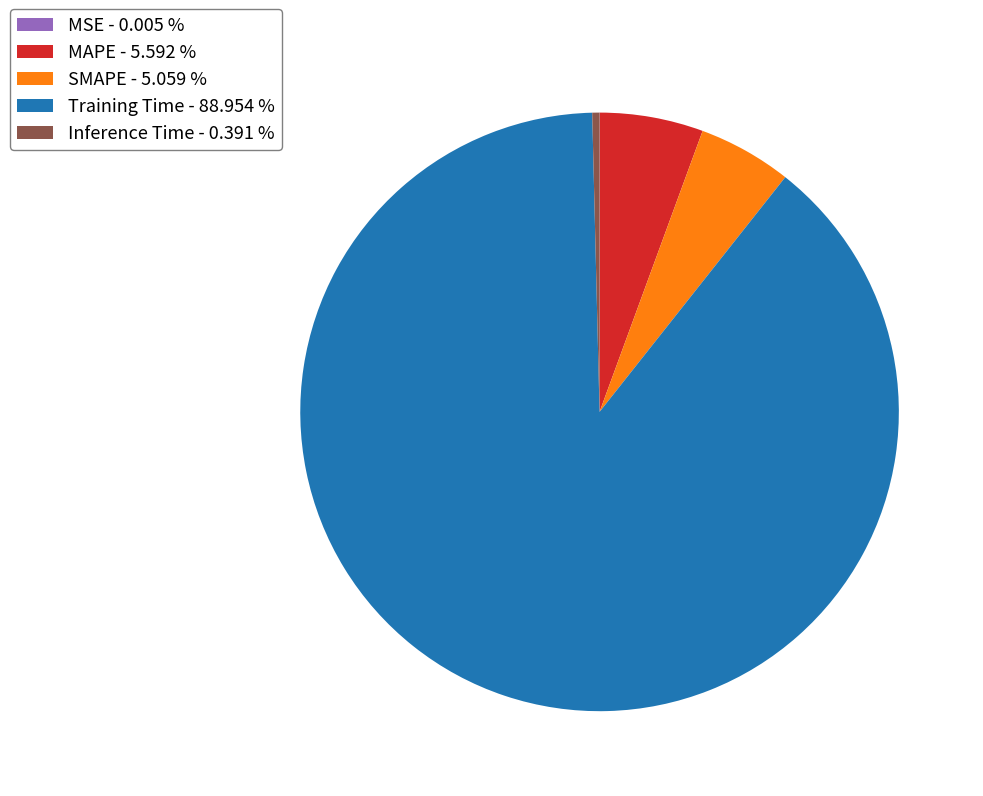

Does Training Time account for over 50% of the chart?

Yes